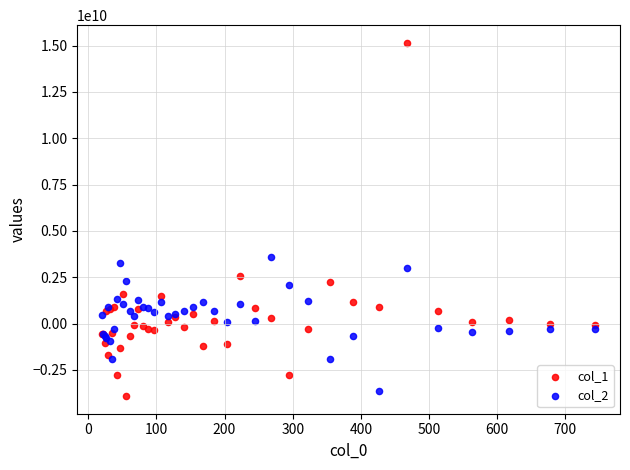

Which series reaches the maximum Y coordinate?

col_1